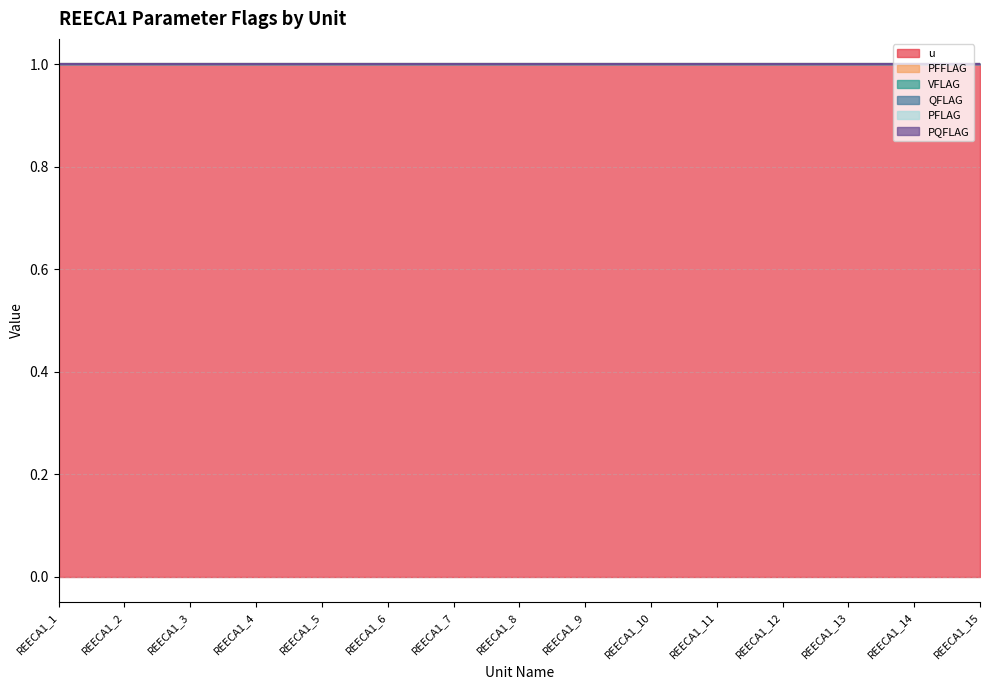

Reading left to right, list all the values displayed in this chart.

u: 1	1	1	1	1	1	1	1	1	1	1	1	1	1	1
PFFLAG: 0	0	0	0	0	0	0	0	0	0	0	0	0	0	0
VFLAG: 0	0	0	0	0	0	0	0	0	0	0	0	0	0	0
QFLAG: 0	0	0	0	0	0	0	0	0	0	0	0	0	0	0
PFLAG: 0	0	0	0	0	0	0	0	0	0	0	0	0	0	0
PQFLAG: 0	0	0	0	0	0	0	0	0	0	0	0	0	0	0